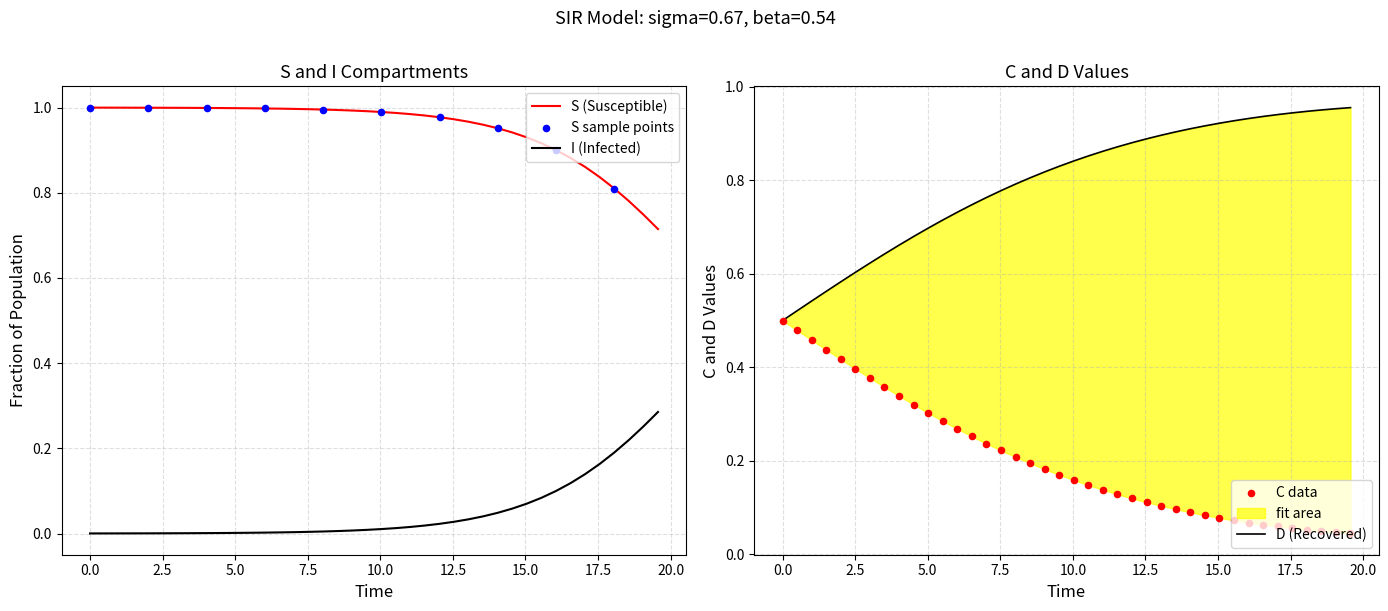

Which series reaches the maximum Y coordinate?

S